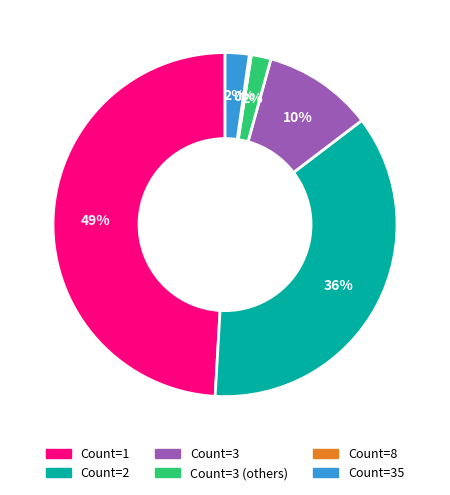

Is there a majority slice in this chart?

No